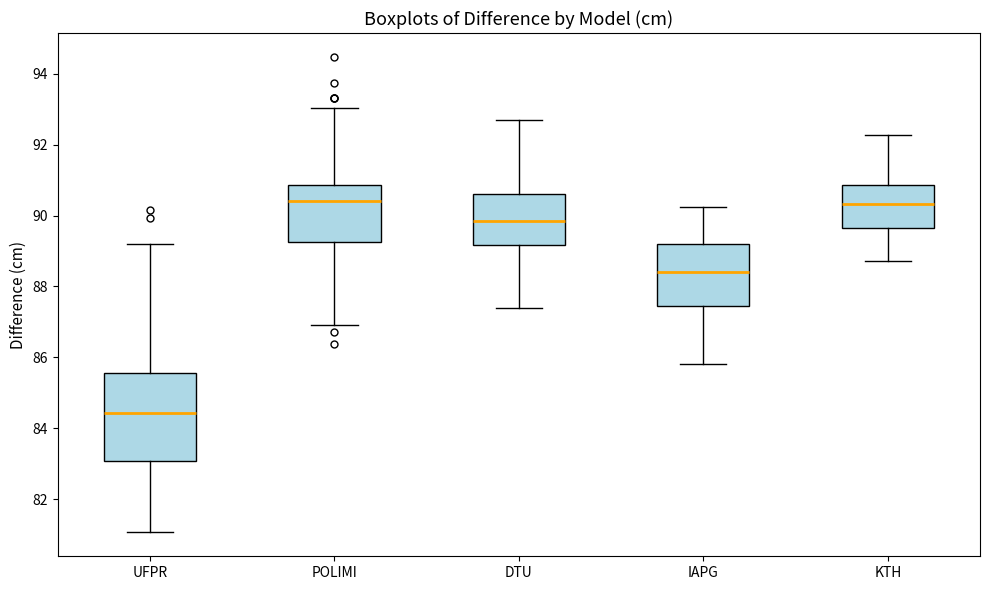

Where is the upper edge of the box for POLIMI on the y-axis? The values are not printed on the chart, so give them approximately, as read against the axis.

90.8